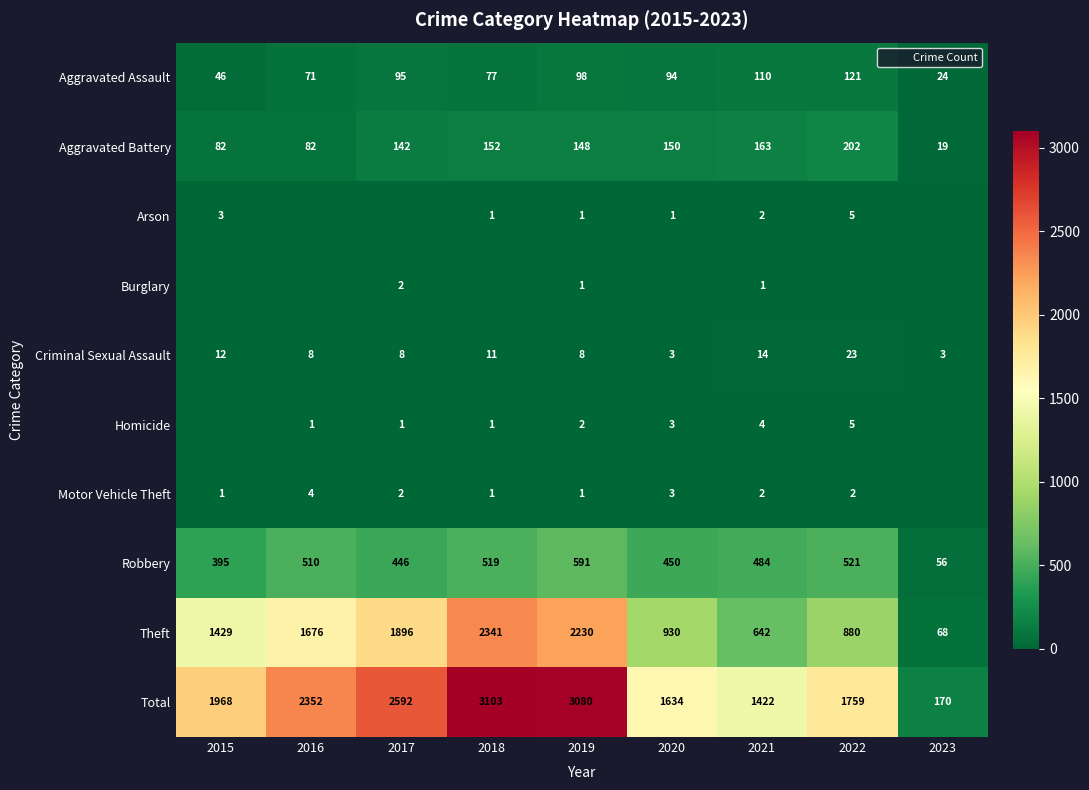

At which category is the sum across all series the highest?

2018